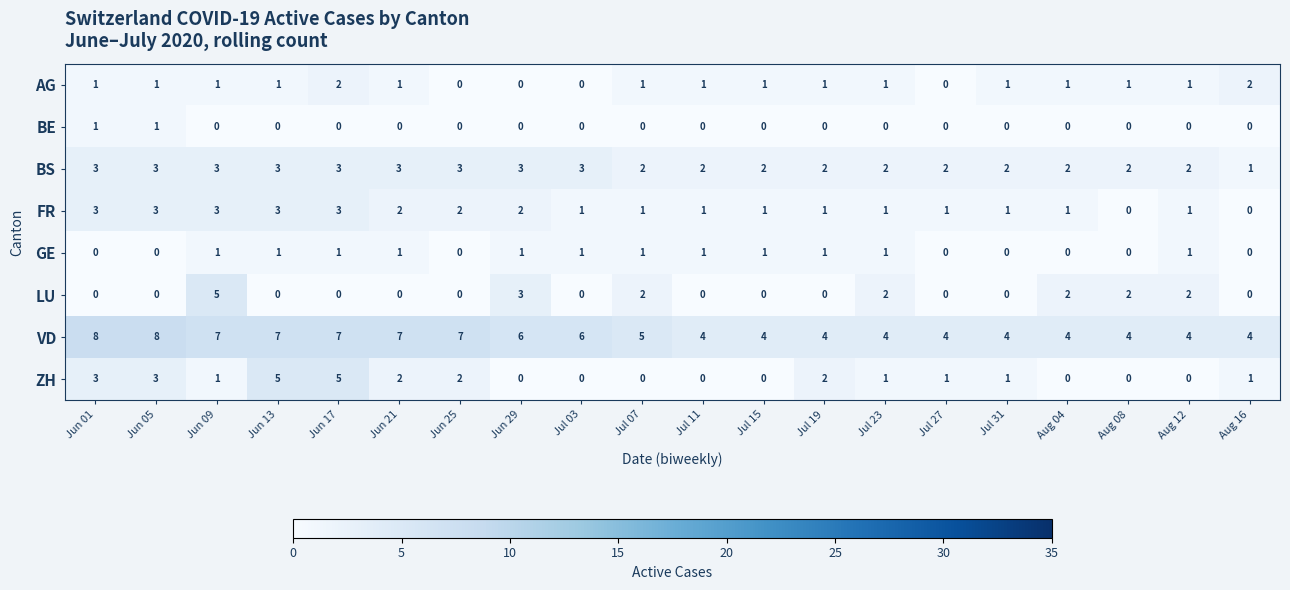

Is it true that AG equals 1 at Jul 27?

False